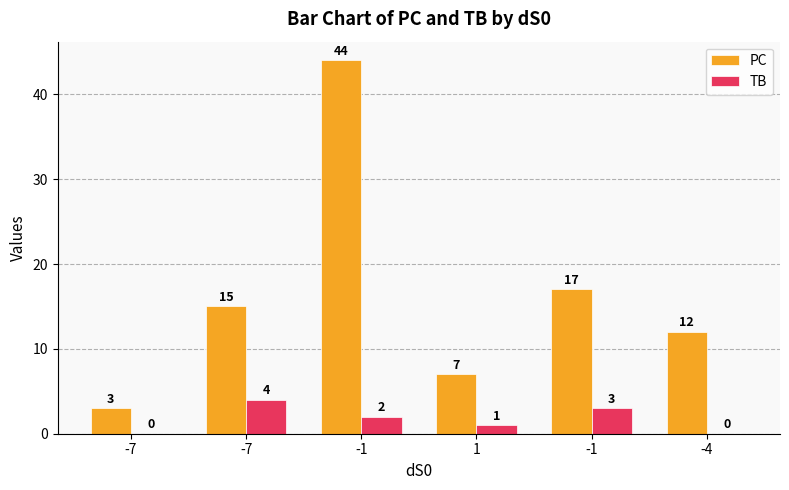

What value does the PC series have at 1?

7